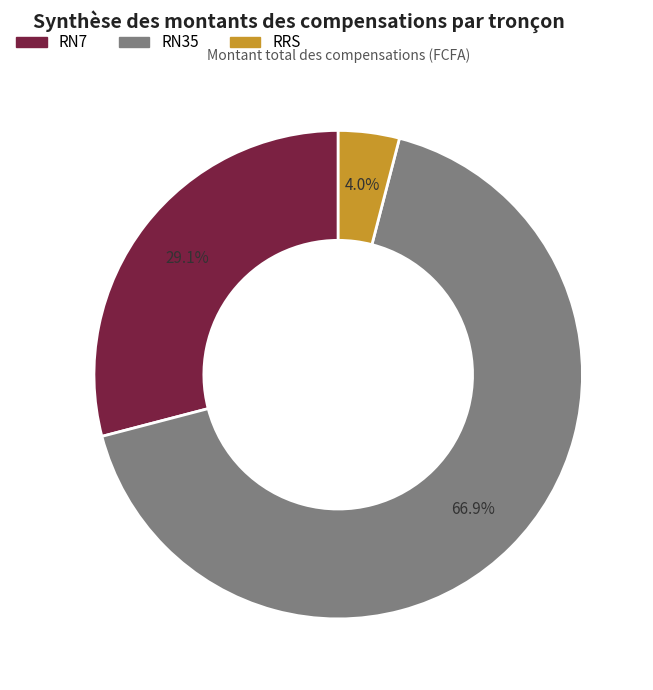

How many segments does this pie chart have?

3